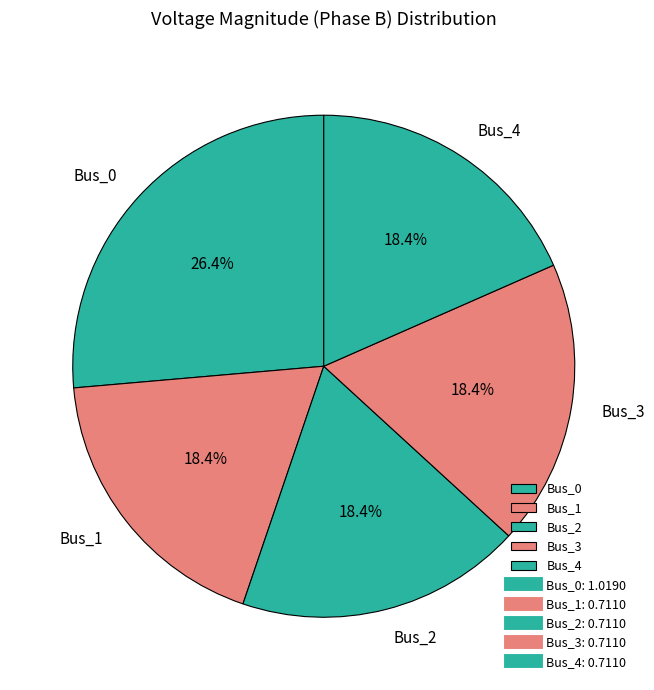

What percentage do Bus_3 and Bus_2 together represent?

36.8%